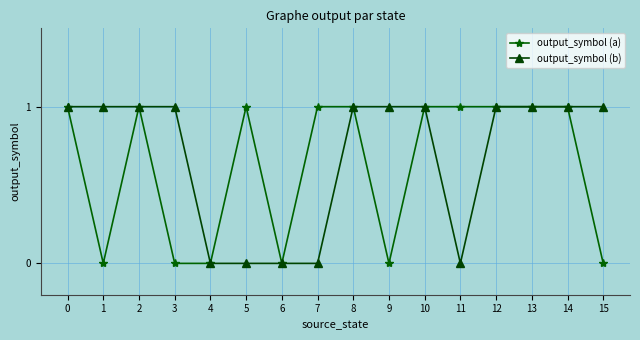

The output_symbol (a) series shows 0 at 3. True or false?

True